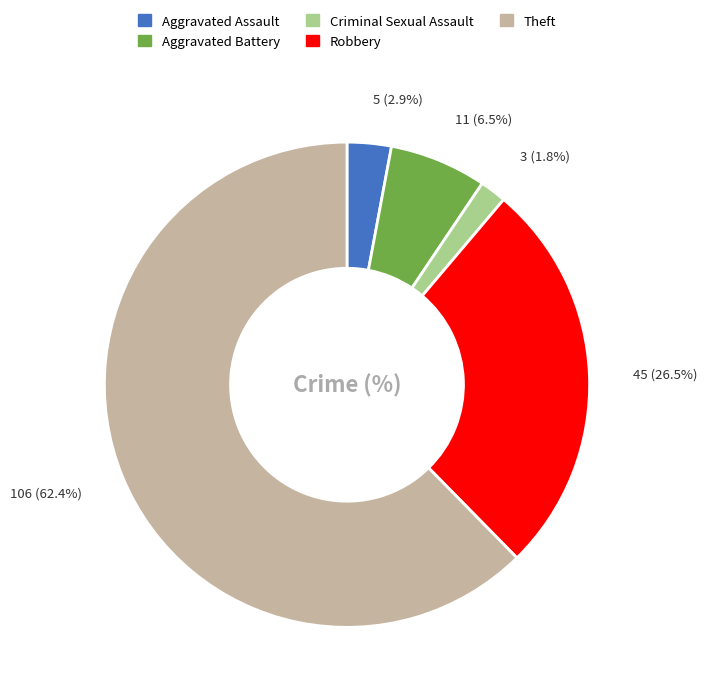

Count the number of slices in the pie.

5